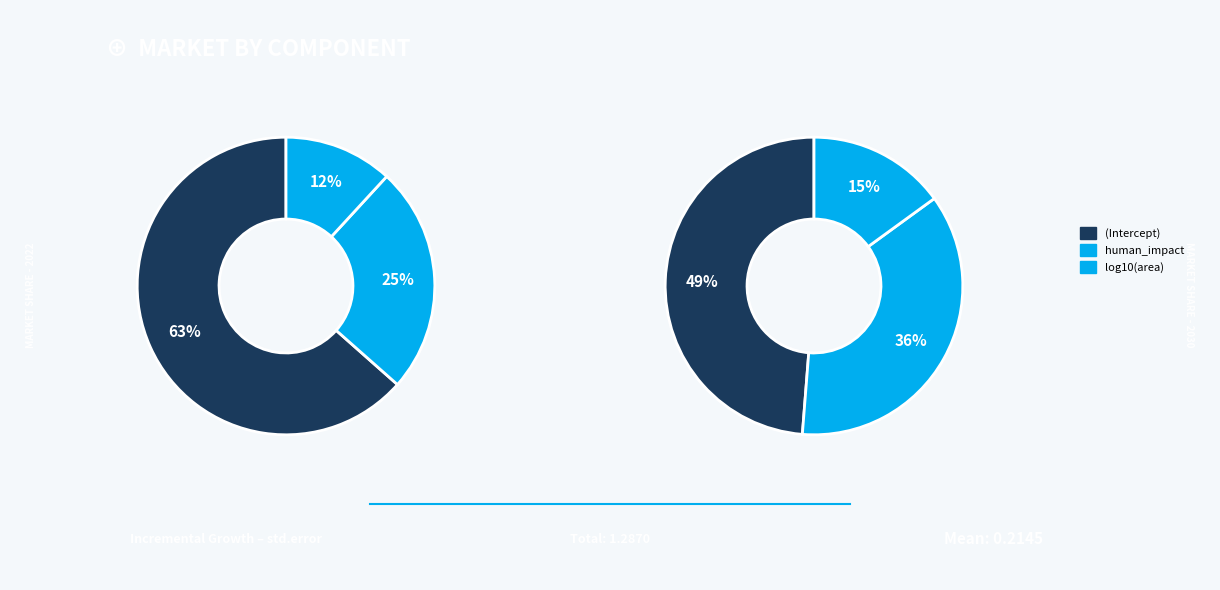

How many segments does this pie chart have?

6